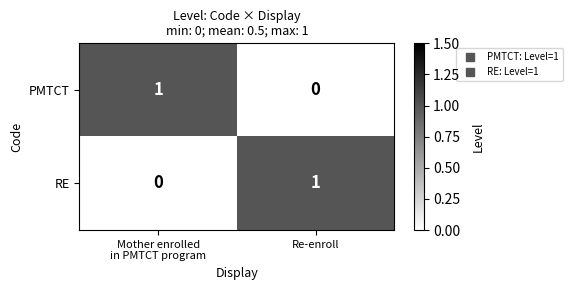

How many distinct data groups are displayed?

2